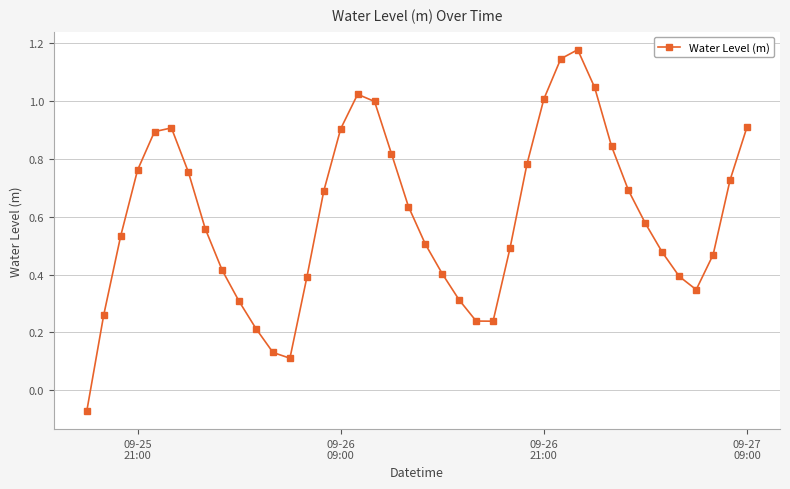

What is the sum of all values?

24.0